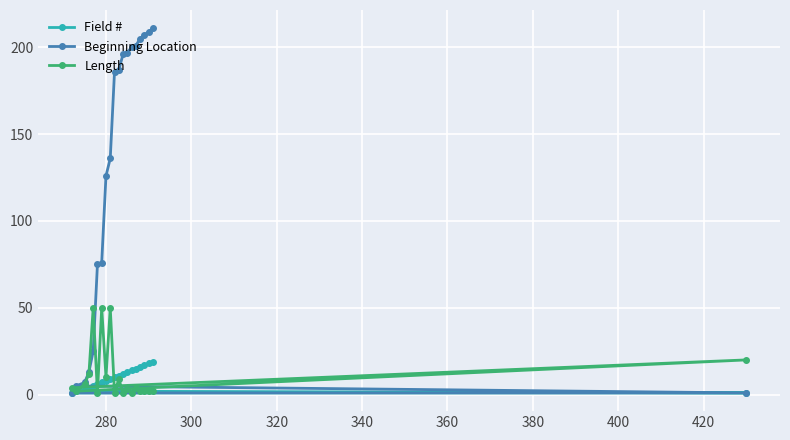

What is the greatest value displayed?

211